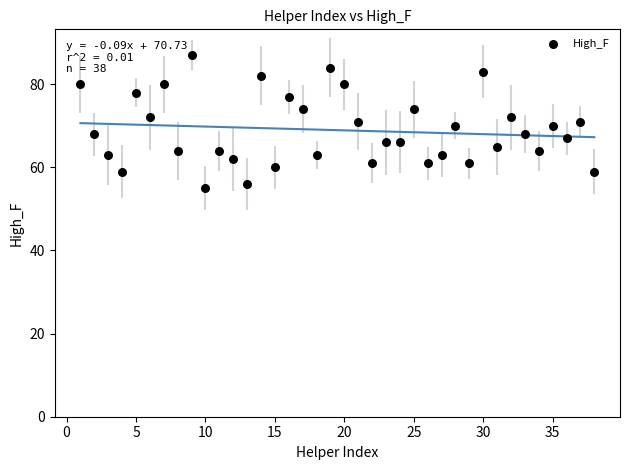

What is the range of X values (max minus min)?

37